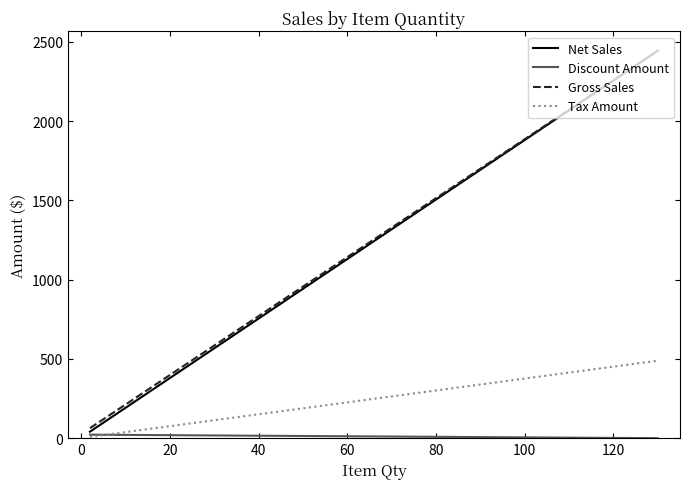

Which series has the largest range (max minus min)?

Net Sales